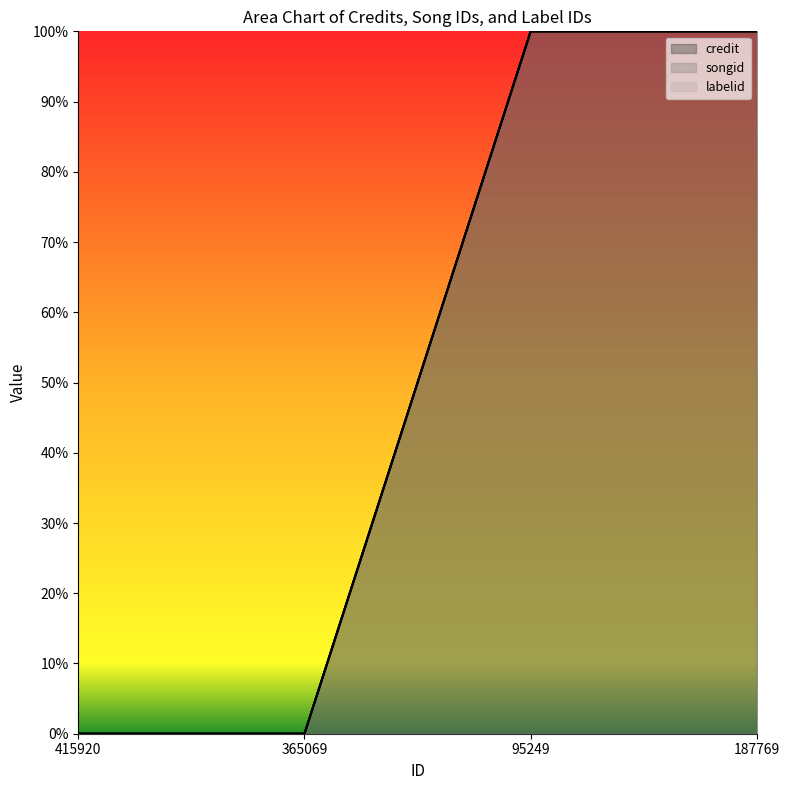

How many values in songid are above zero?

2